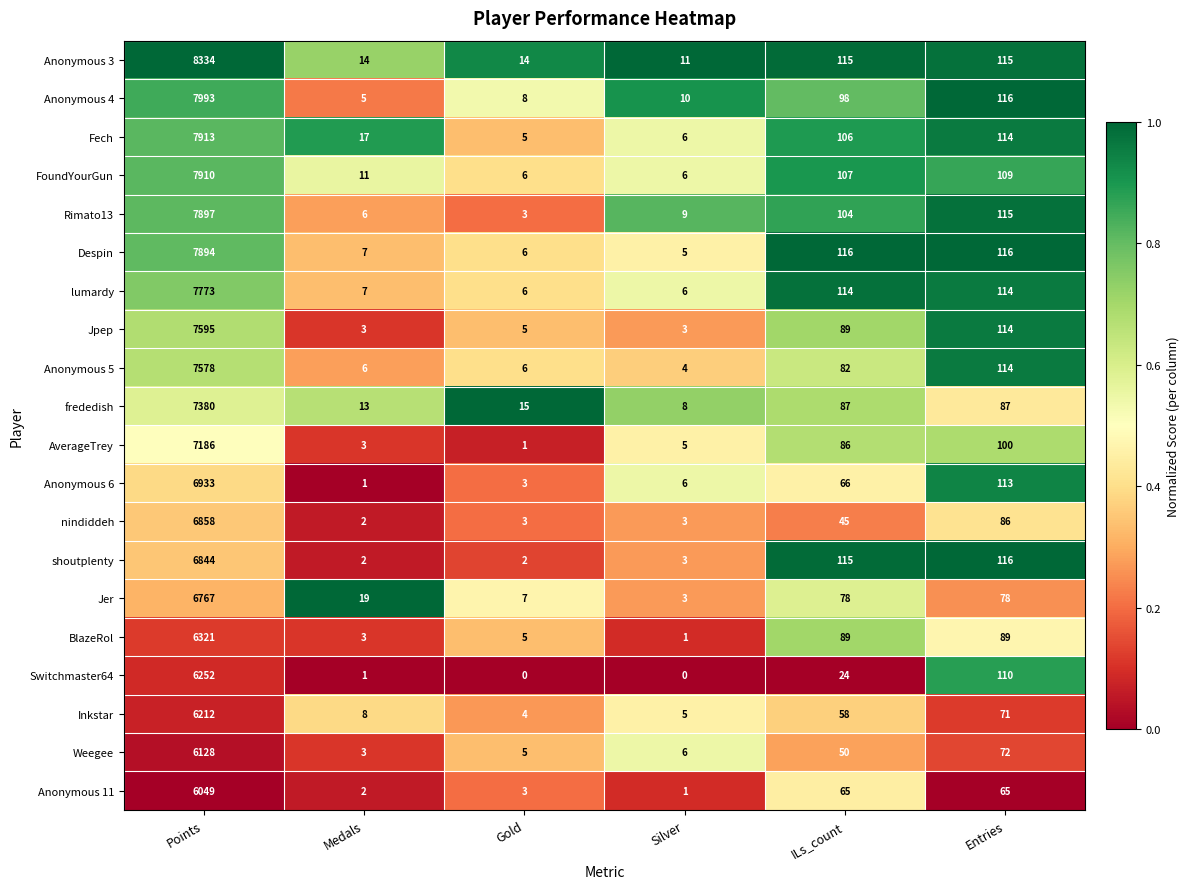

At which label does Despin reach its minimum?

Silver